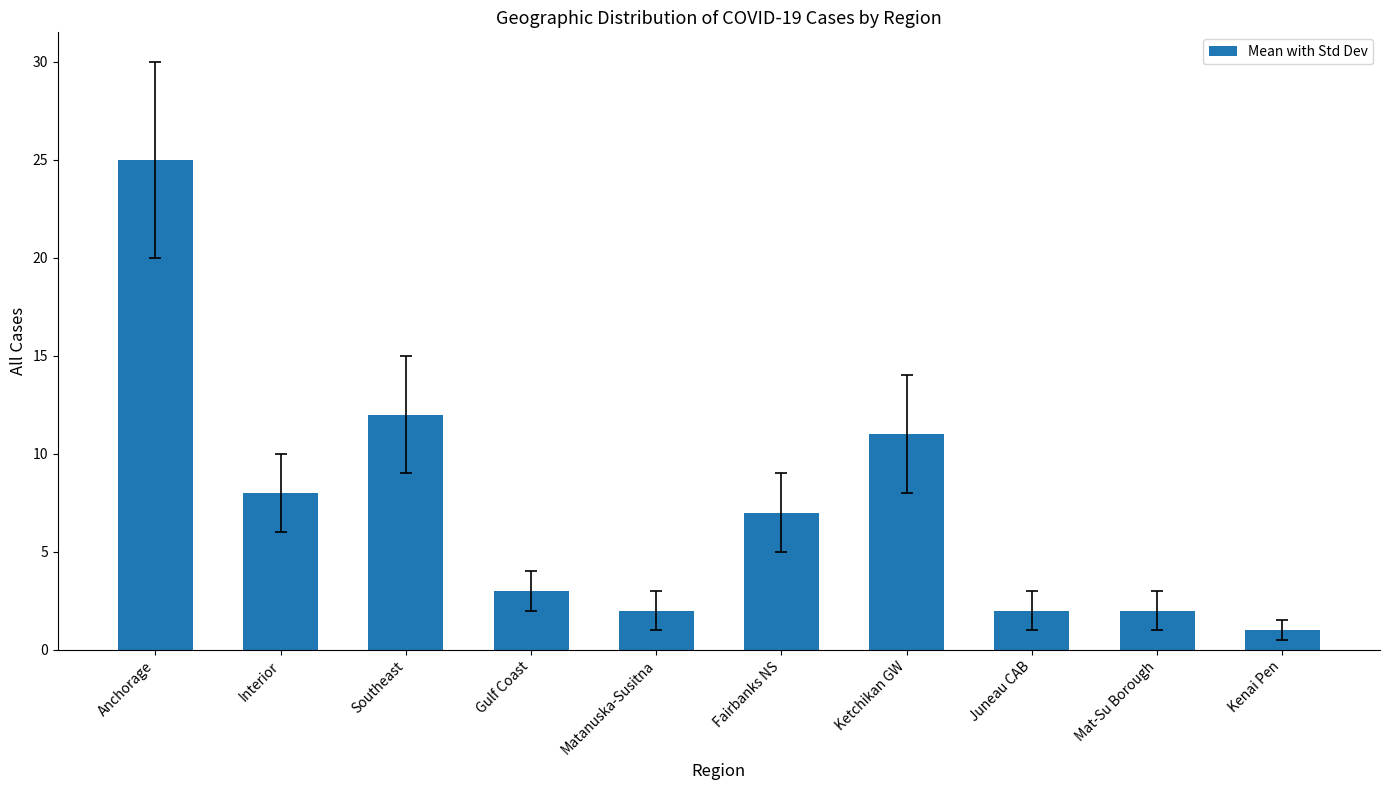

True or false: the data shows 25 at Anchorage.

True